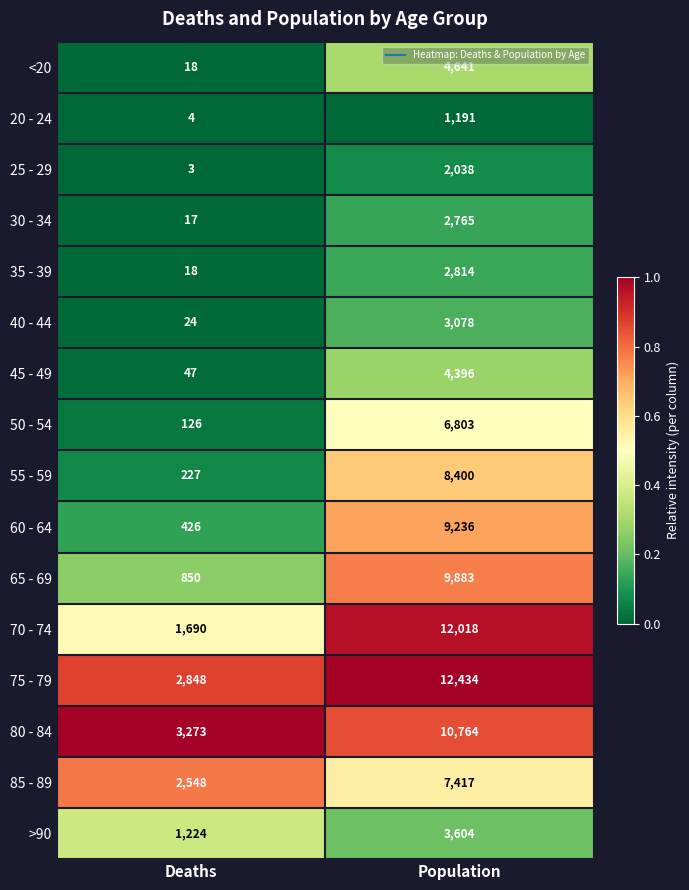

At which category is the sum across all series the highest?

Population